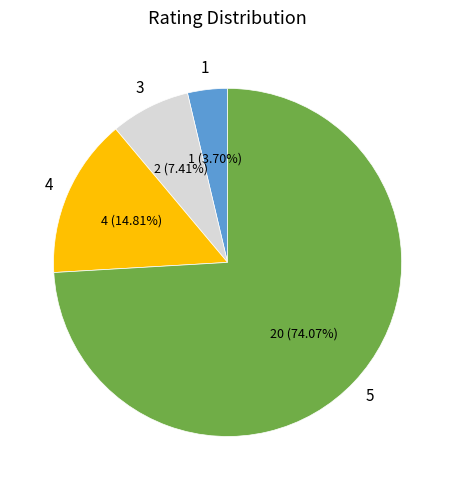

Is there a majority slice in this chart?

Yes